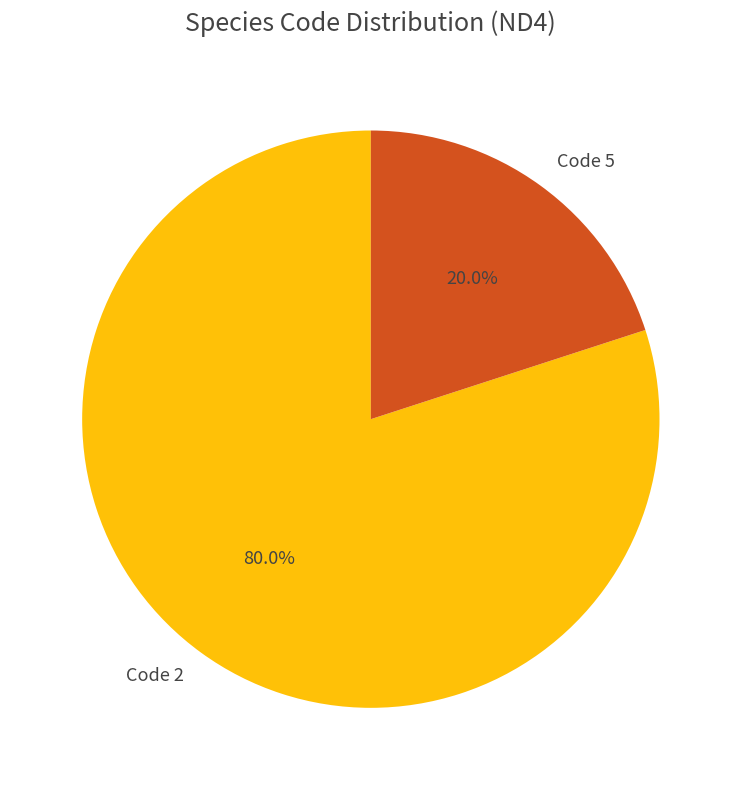

What is the majority slice?

Code 2